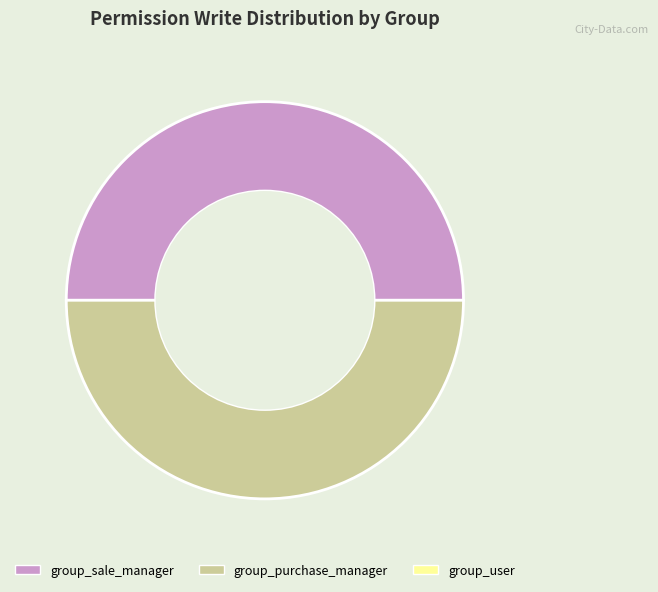

How many slices are in this pie chart?

2